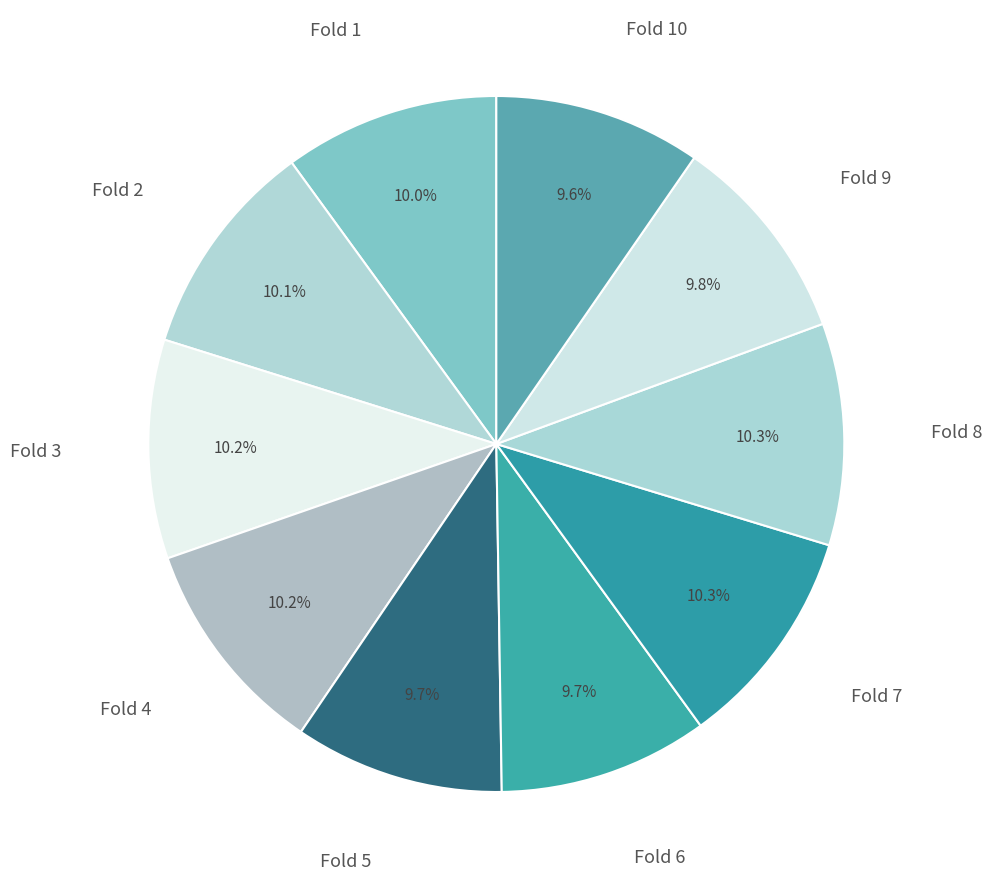

To the nearest percent, what is the difference between the largest and smallest slice percentages?

1%